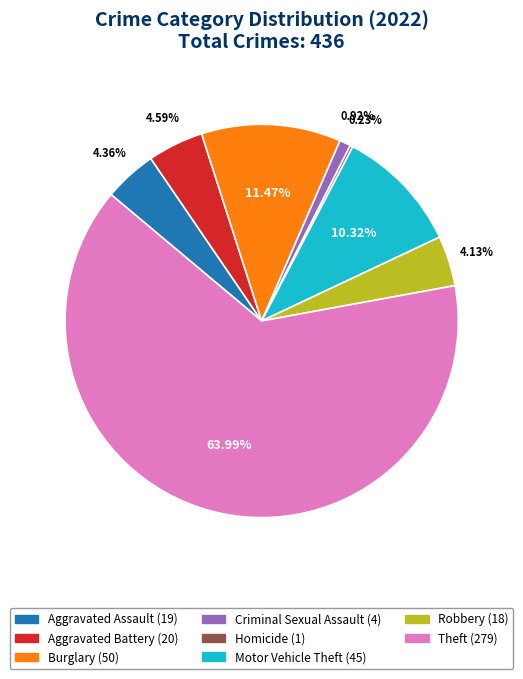

Is there a majority slice in this chart?

Yes